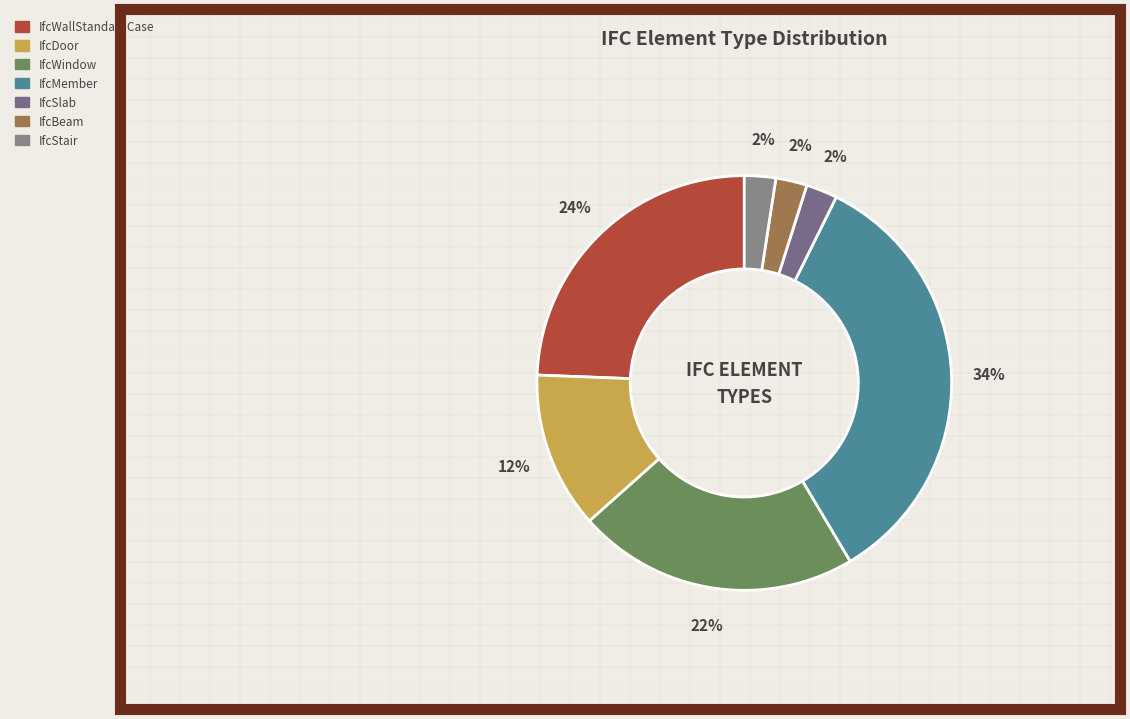

Count the number of slices in the pie.

7